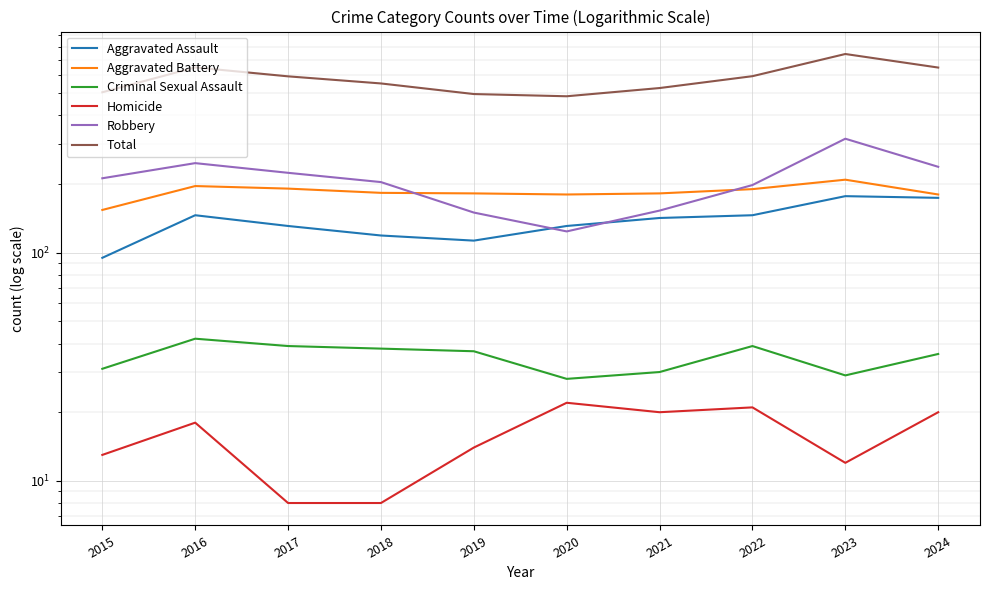

At how many categories does at least one series exceed 299?

10